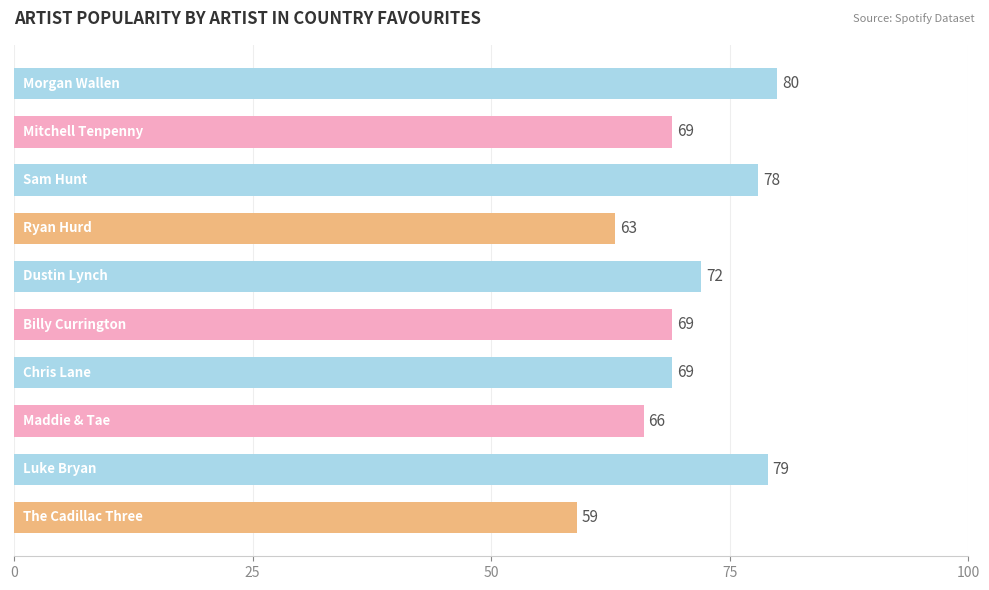

What is the maximum value shown in the chart?

80